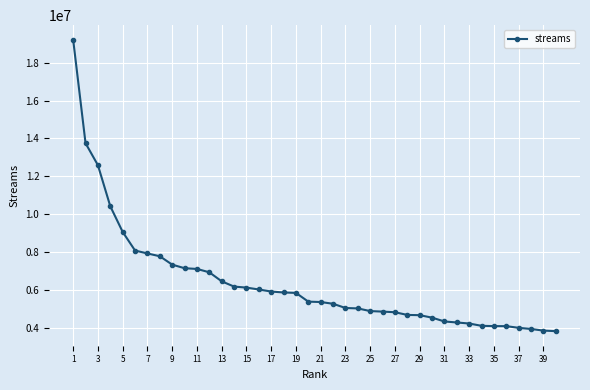

What is the minimum value shown in the chart?

3807382